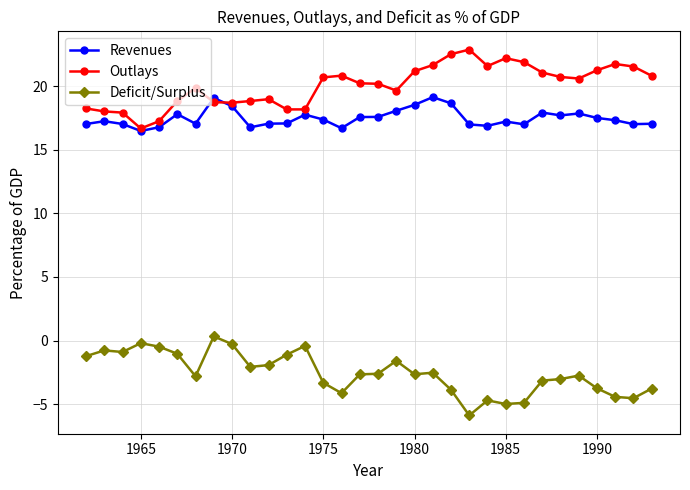

What is the value of the Outlays point at the 9th from the left?

18.7